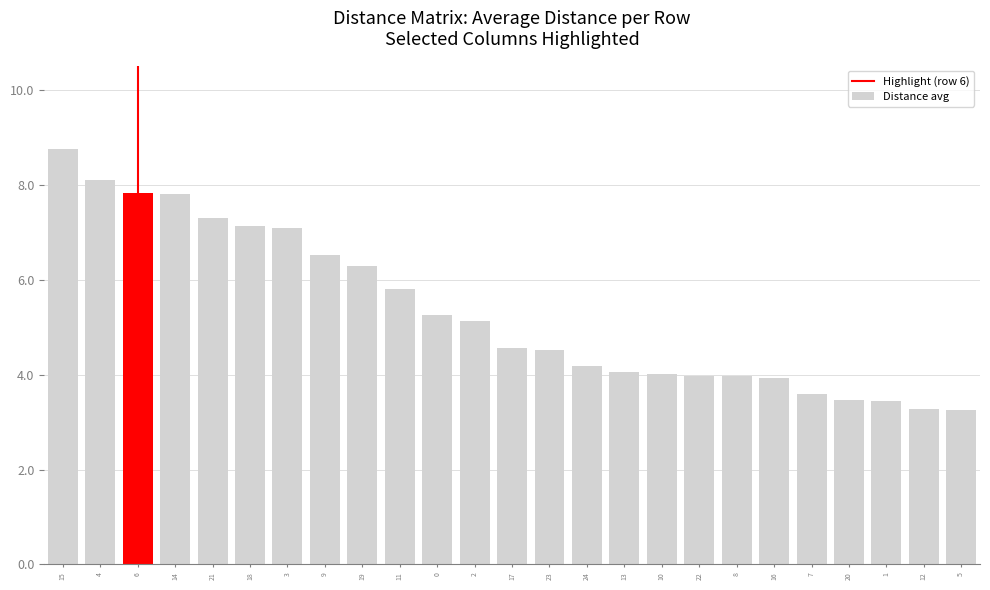

What is the label of the 23rd bar from the right?

6